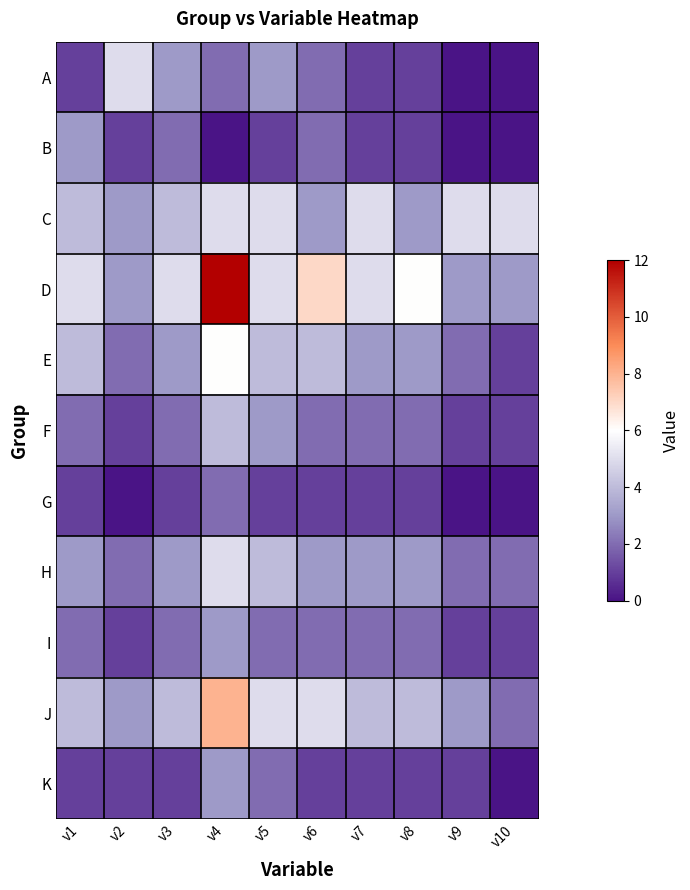

Which series has the widest spread of values?

D